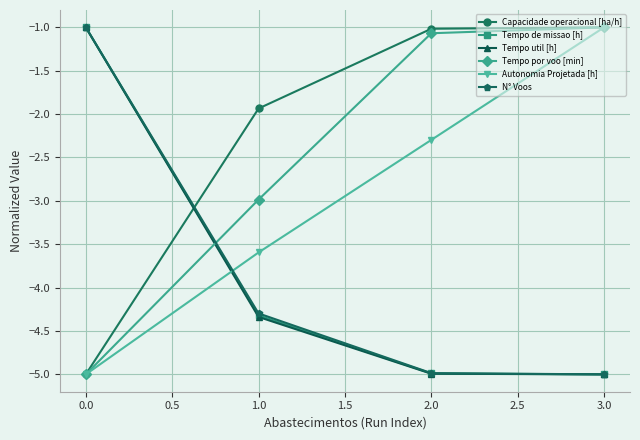

What is the spread (max minus min) of values at 3.0?

4.0